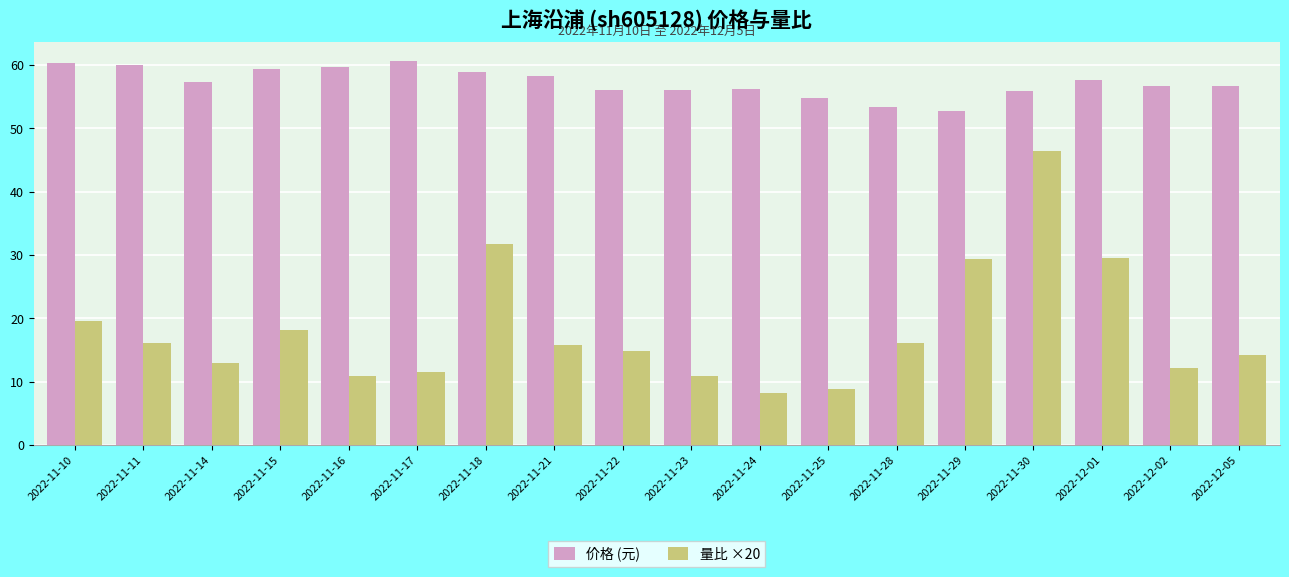

What are all the series names shown in the legend?

价格 (元), 量比 ×20